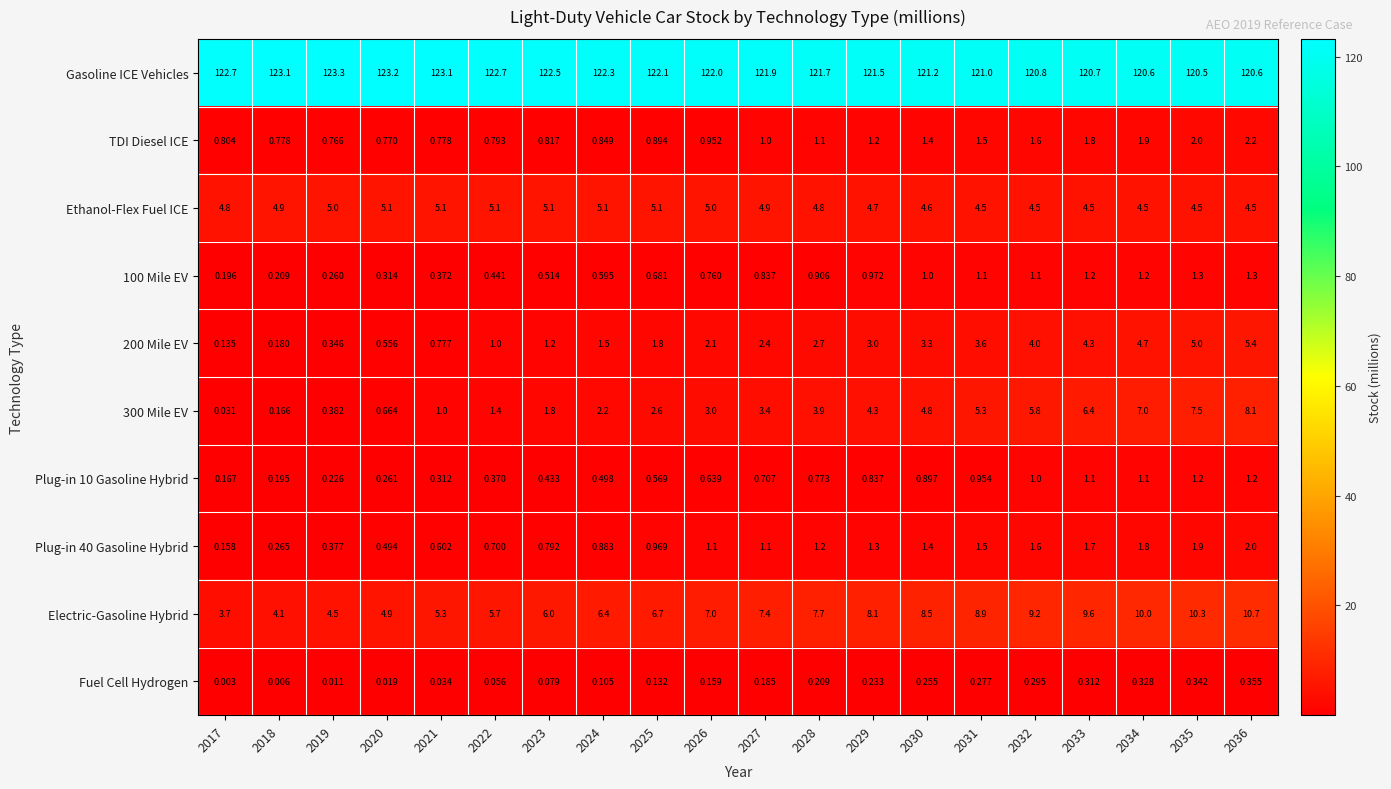

Which series has the largest total across all categories?

Gasoline ICE Vehicles